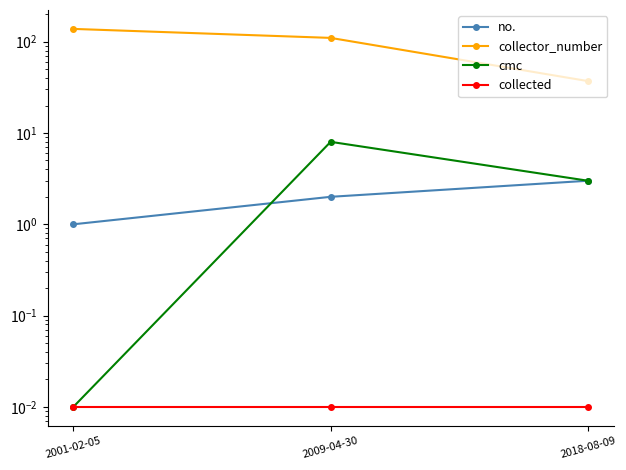

What is the spread (max minus min) of values at 2018-08-09?

37.0